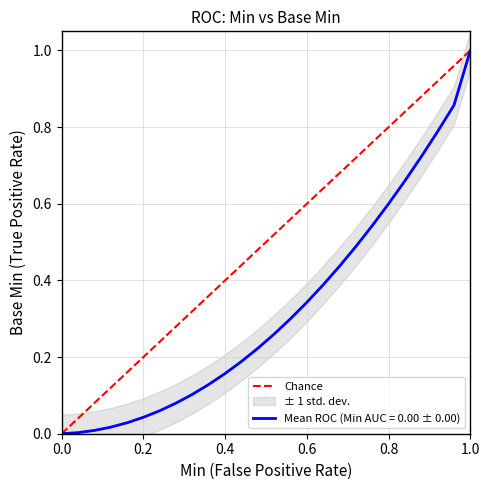

At which label does Mean ROC (Min AUC = 0.00 ± 0.00) reach its peak?

1.0